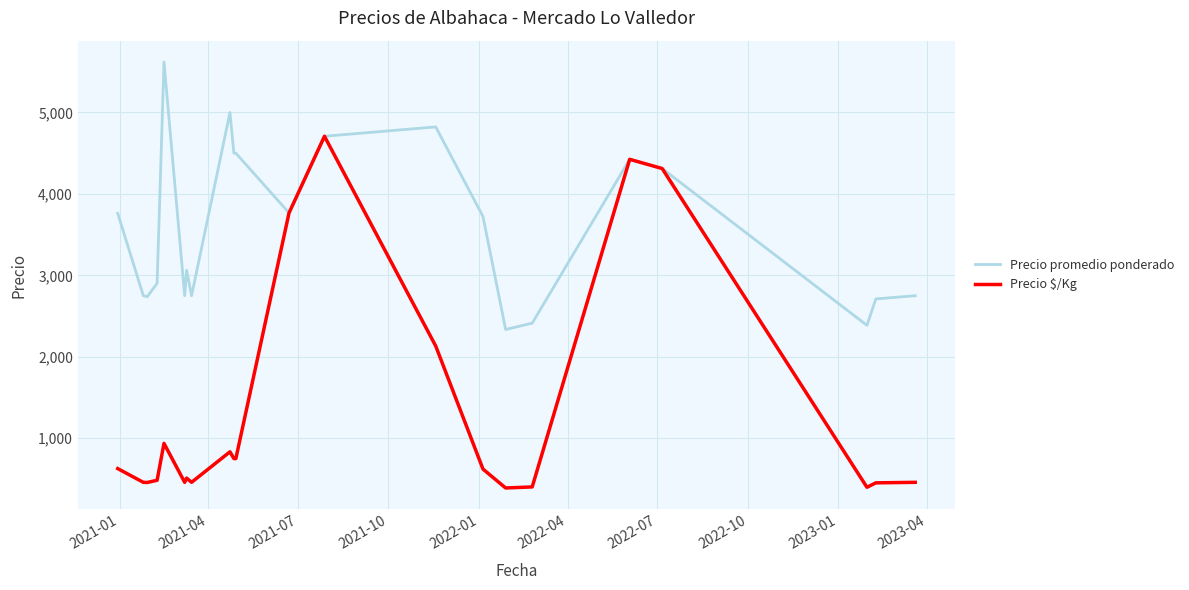

List the series in order of their overall mean, lowest first.

Precio $/Kg, Precio promedio ponderado